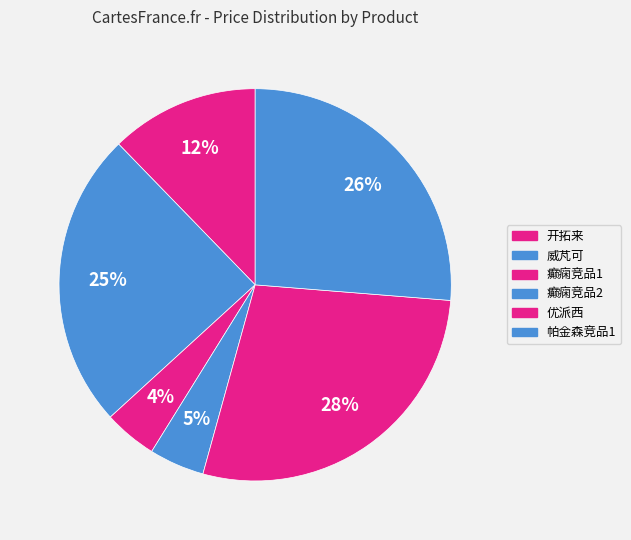

Which has a higher value, 癫痫竞品2 or 癫痫竞品1?

癫痫竞品2